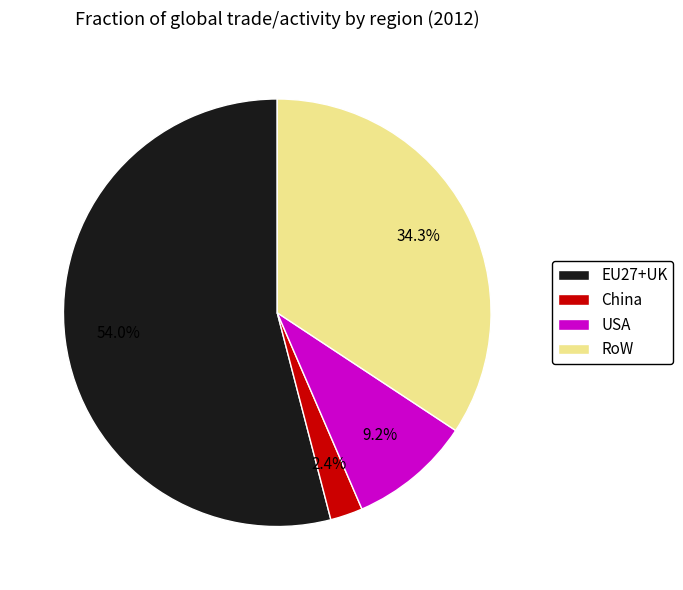

Which has a higher value, USA or EU27+UK?

EU27+UK